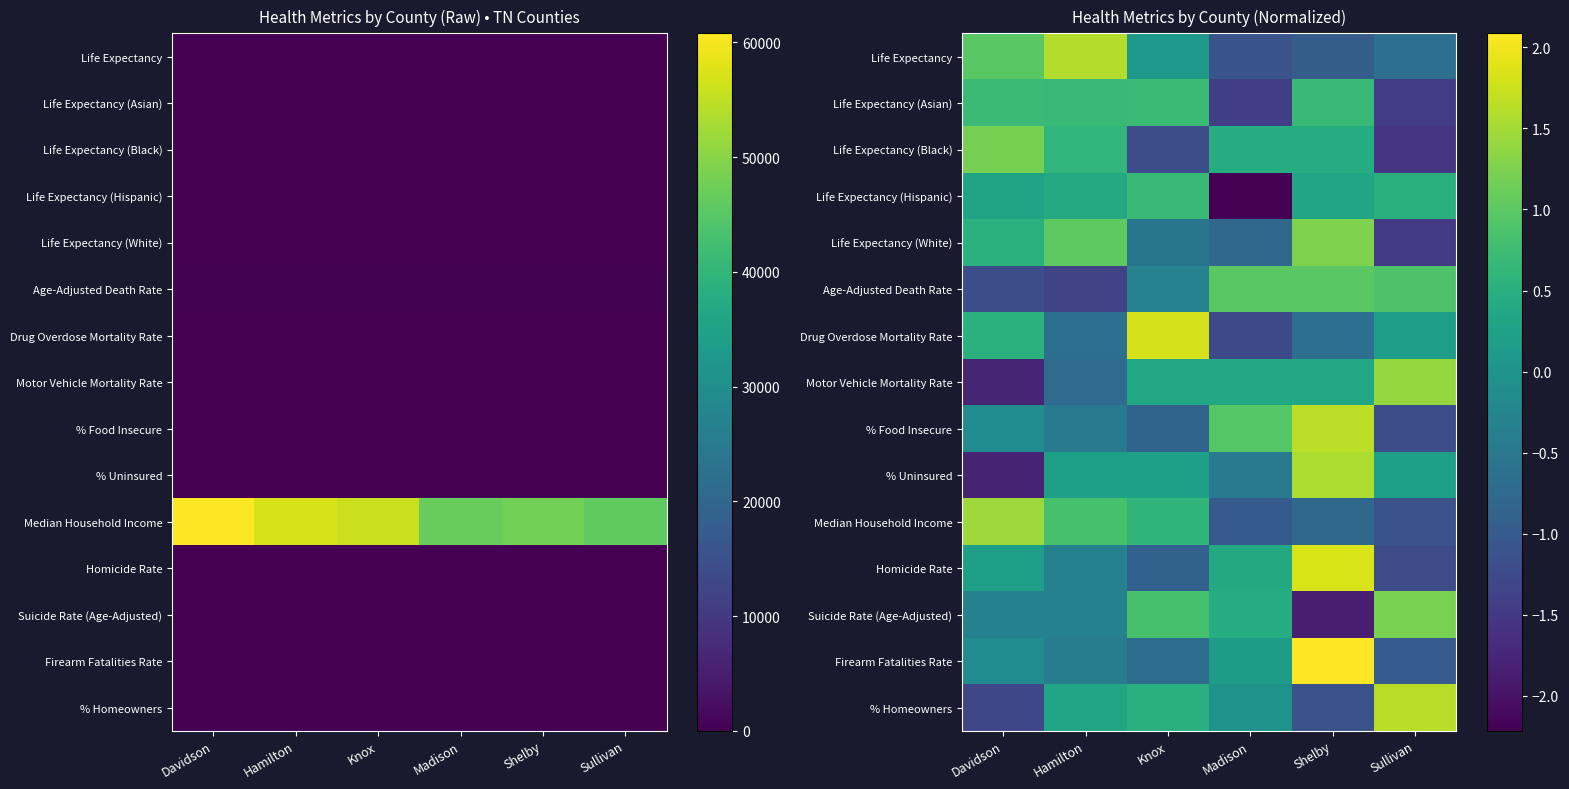

How many values in Age-Adjusted Death Rate are above zero?

3